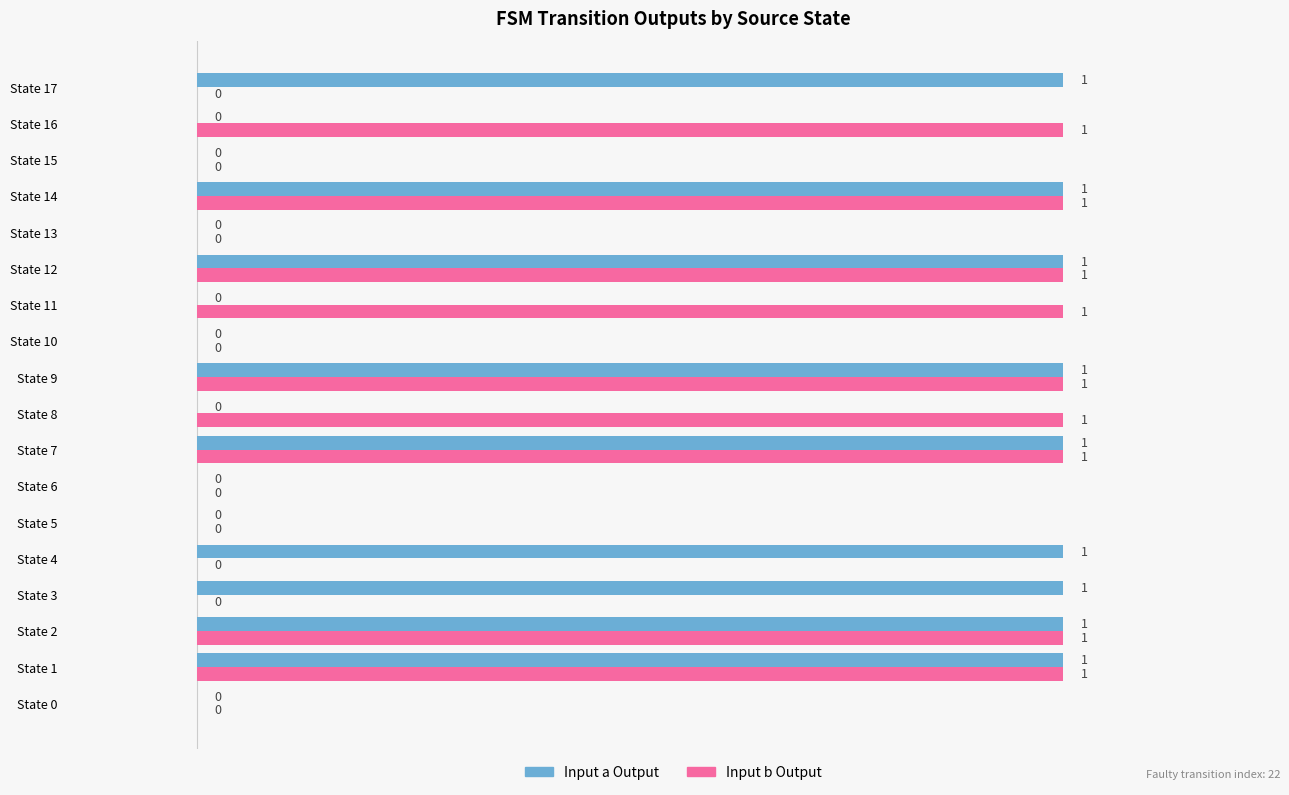

The value of Input a Output at State 7 is 1. True or false?

True